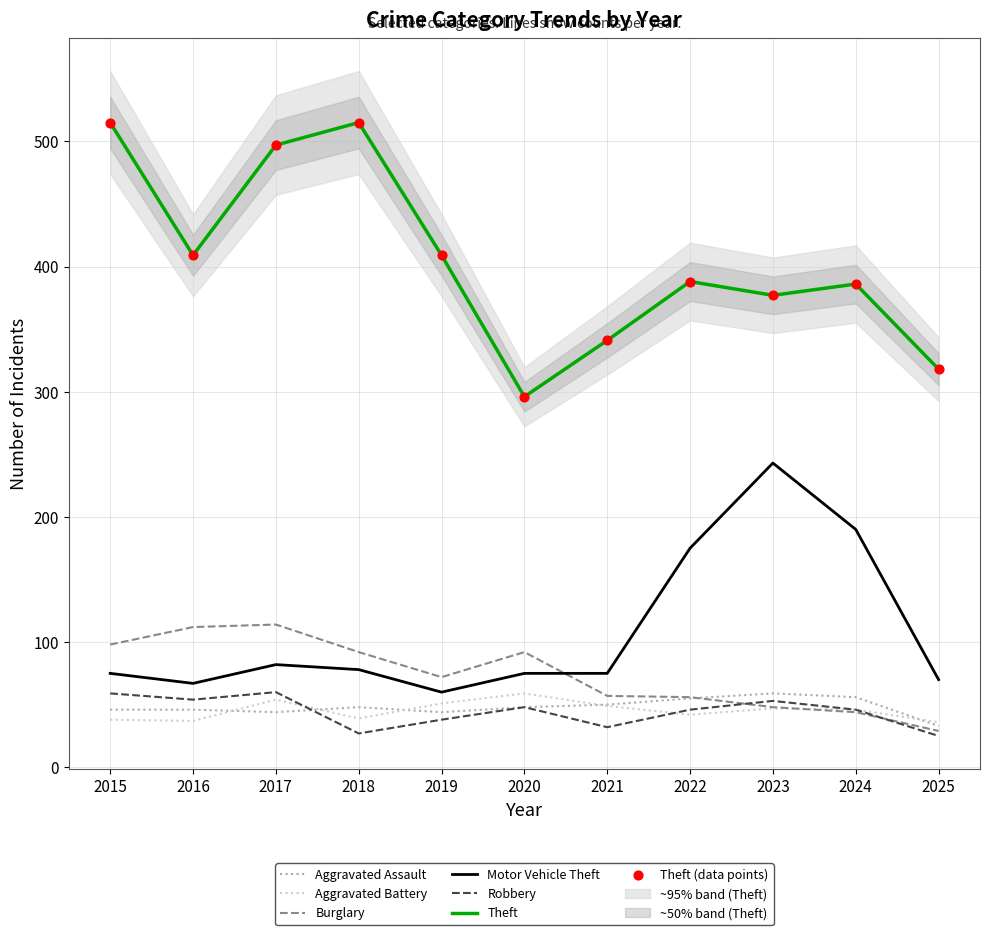

At which category is the sum across all series the highest?

2017